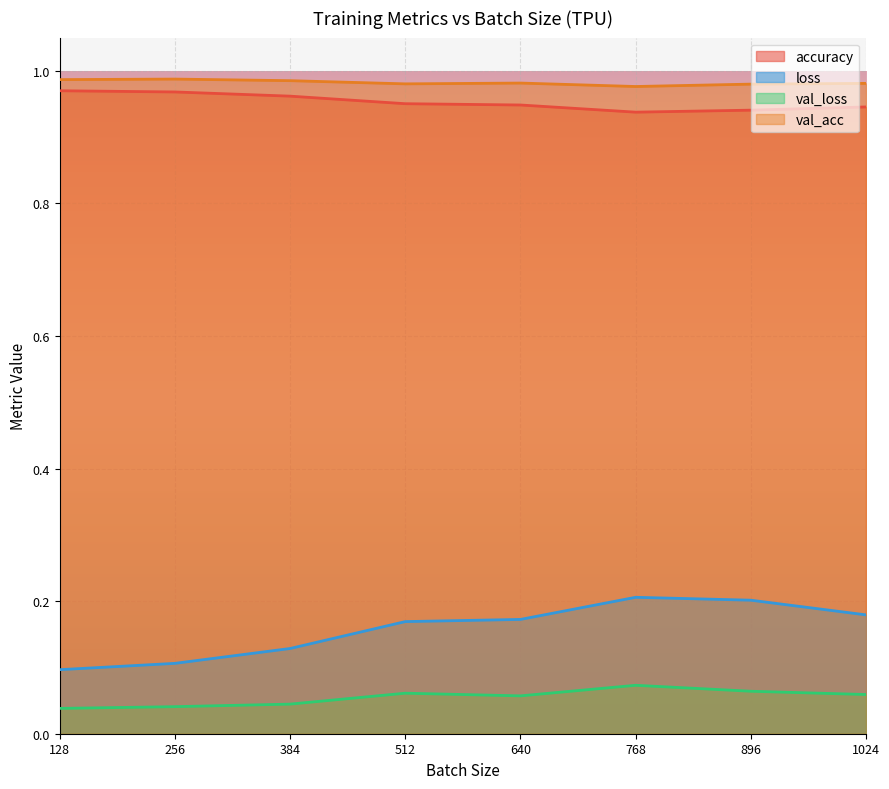

Which category has the highest value across all series?

256